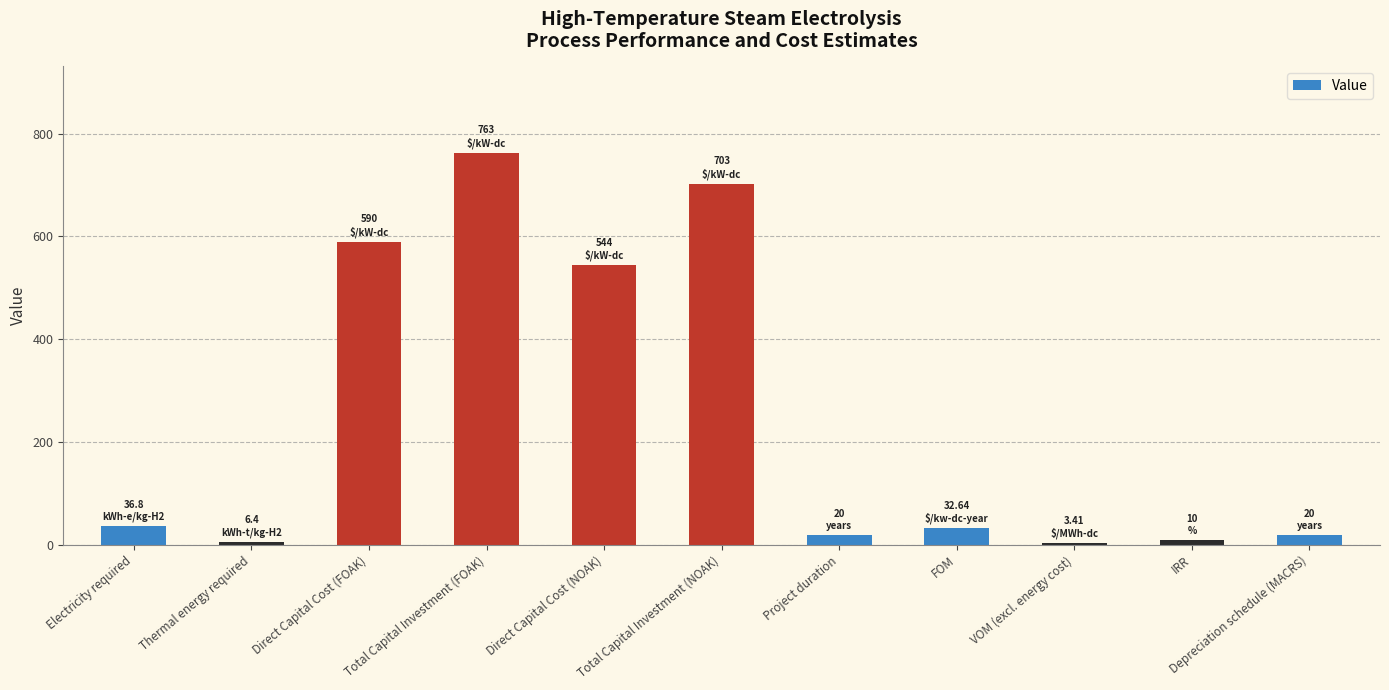

Which category has the highest value across all series?

Total Capital Investment (FOAK)